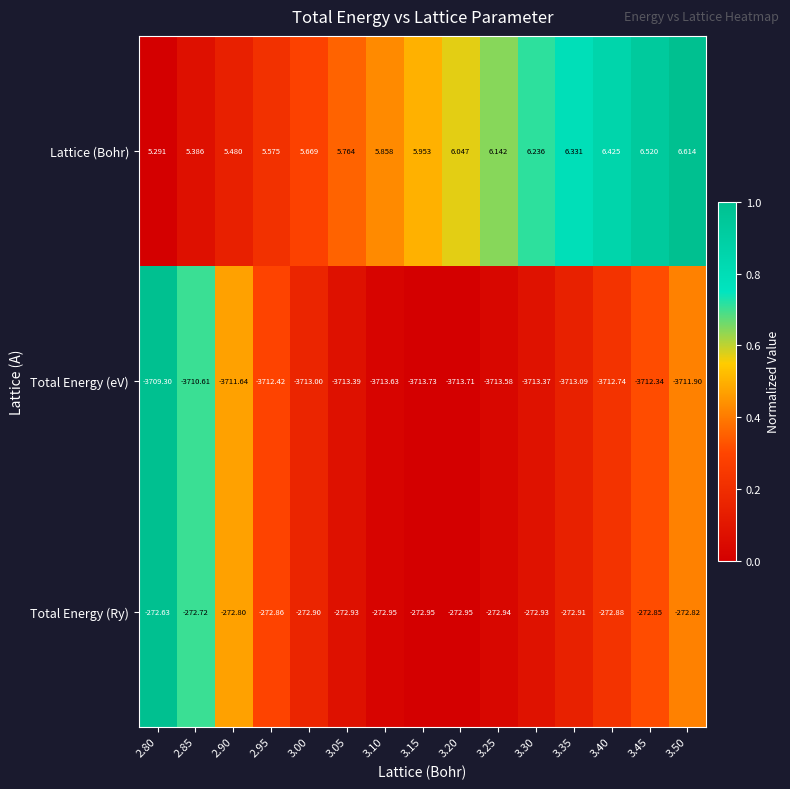

Rank the series by their maximum value, from lowest to highest.

Total Energy (eV), Total Energy (Ry), Lattice (Bohr)